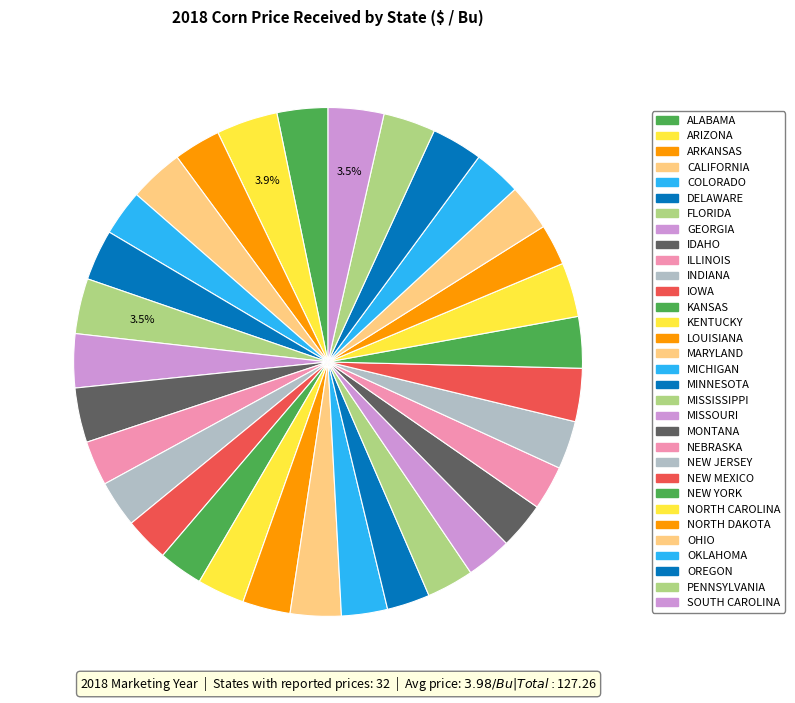

Approximately how many times larger is the value at CALIFORNIA compared to ARIZONA?

0.9